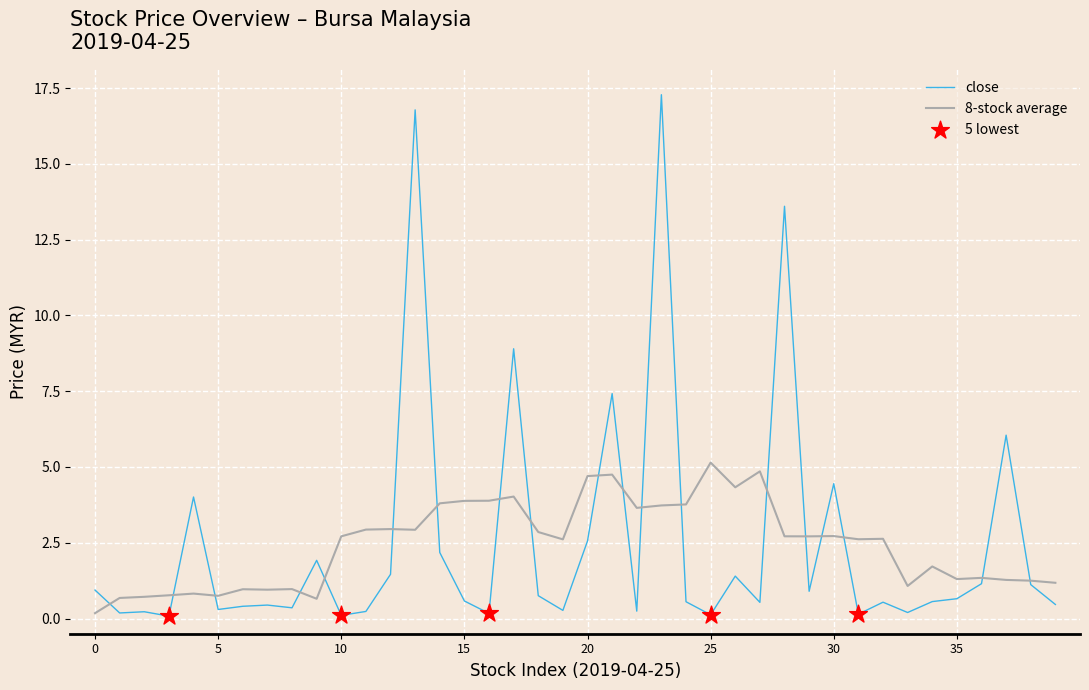

What is the highest value of the close series?

17.3